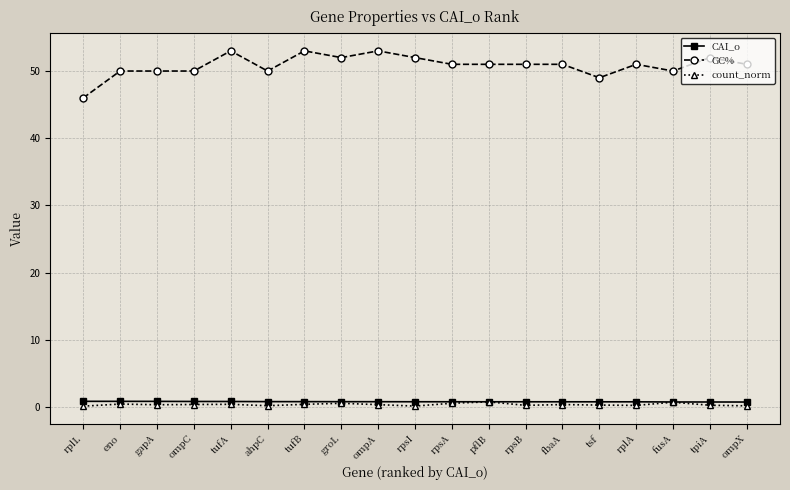

What is the label of the 16th point from the right?

ompC